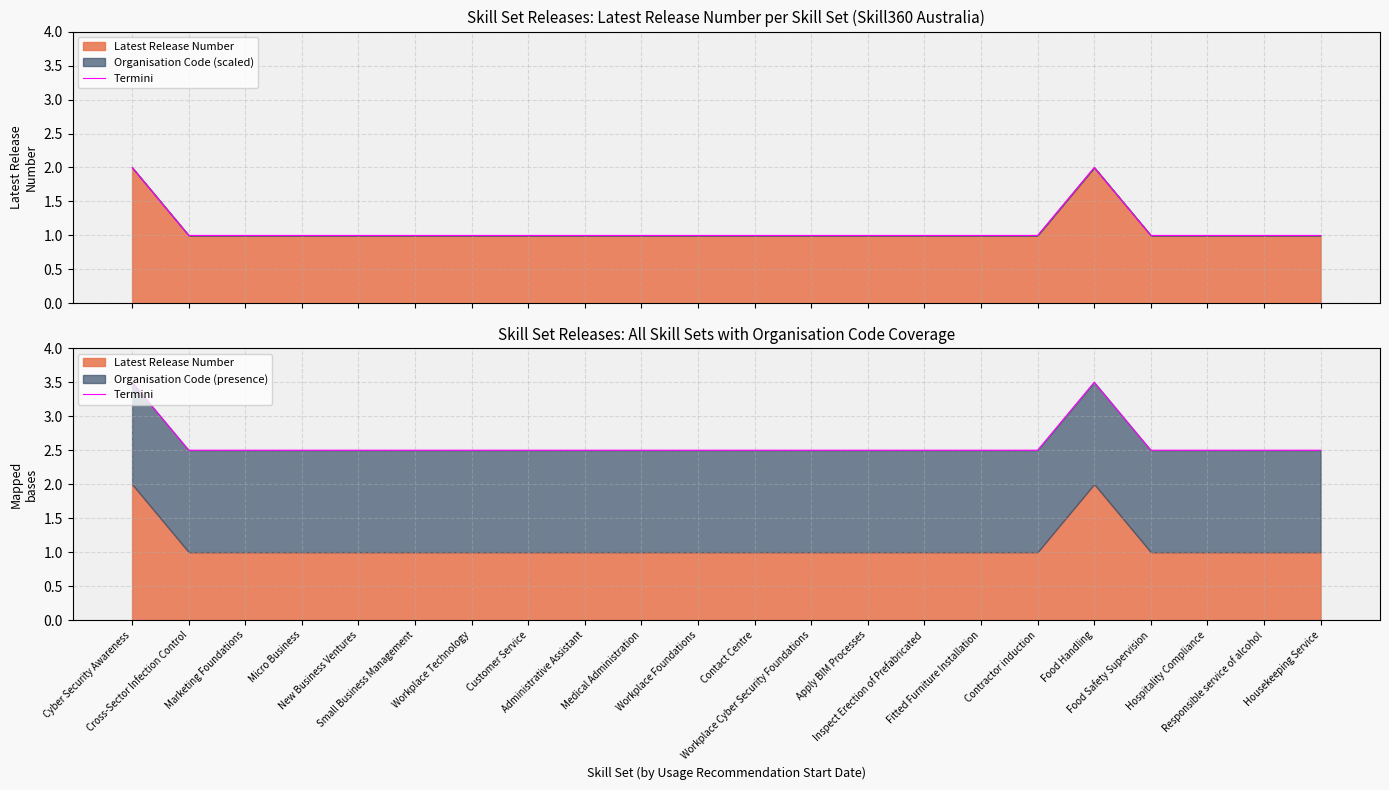

Read the value at Food Handling.

3.5